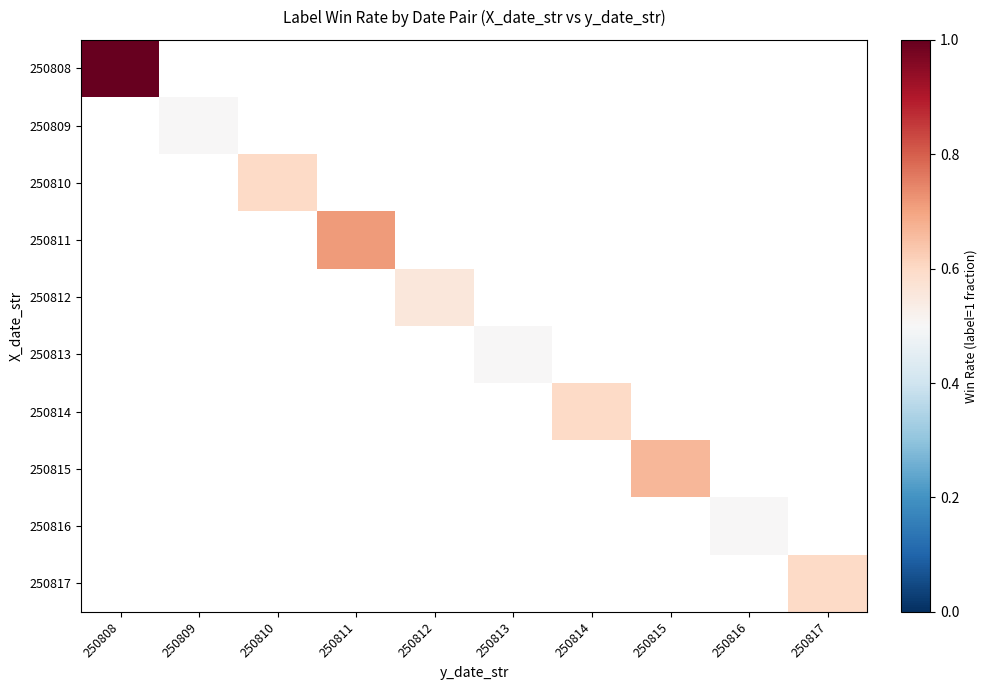

Which label corresponds to the smallest value in the chart?

250809